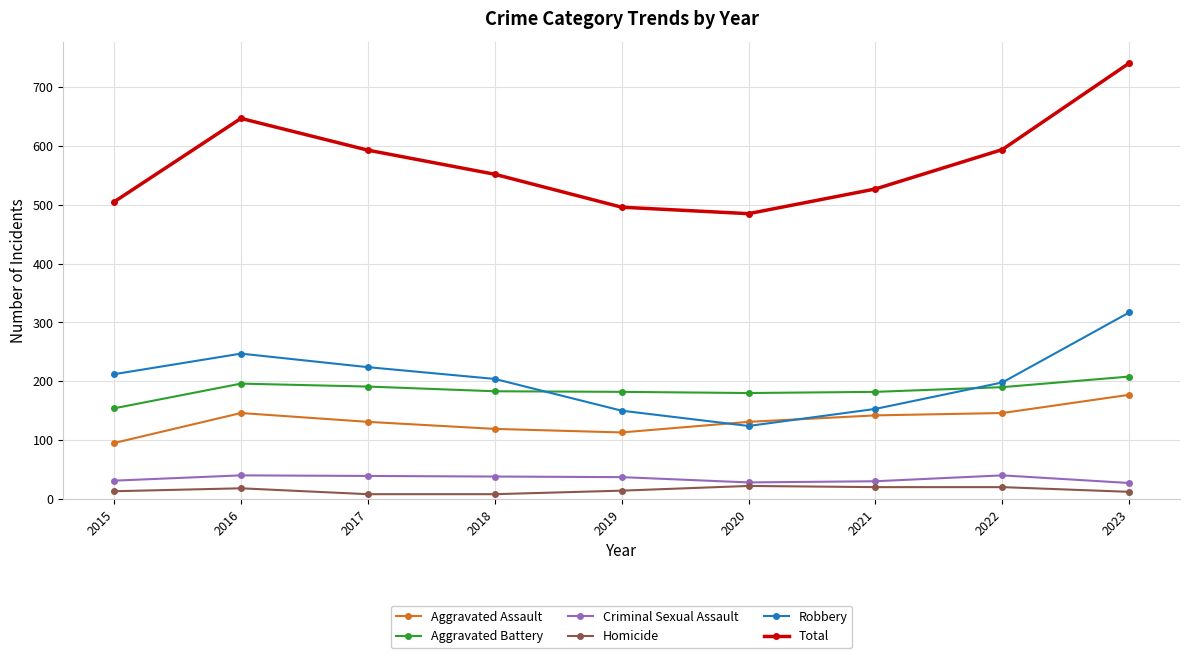

How many lines are shown in the chart?

6